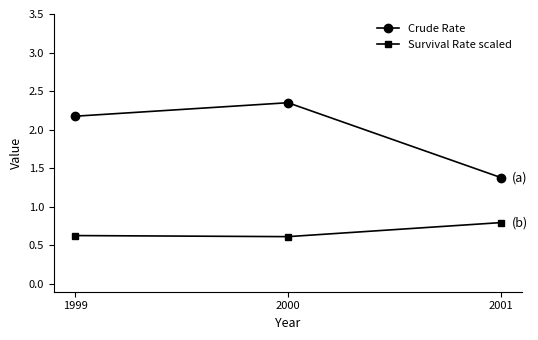

Which category has the highest value in the Crude Rate series?

2000